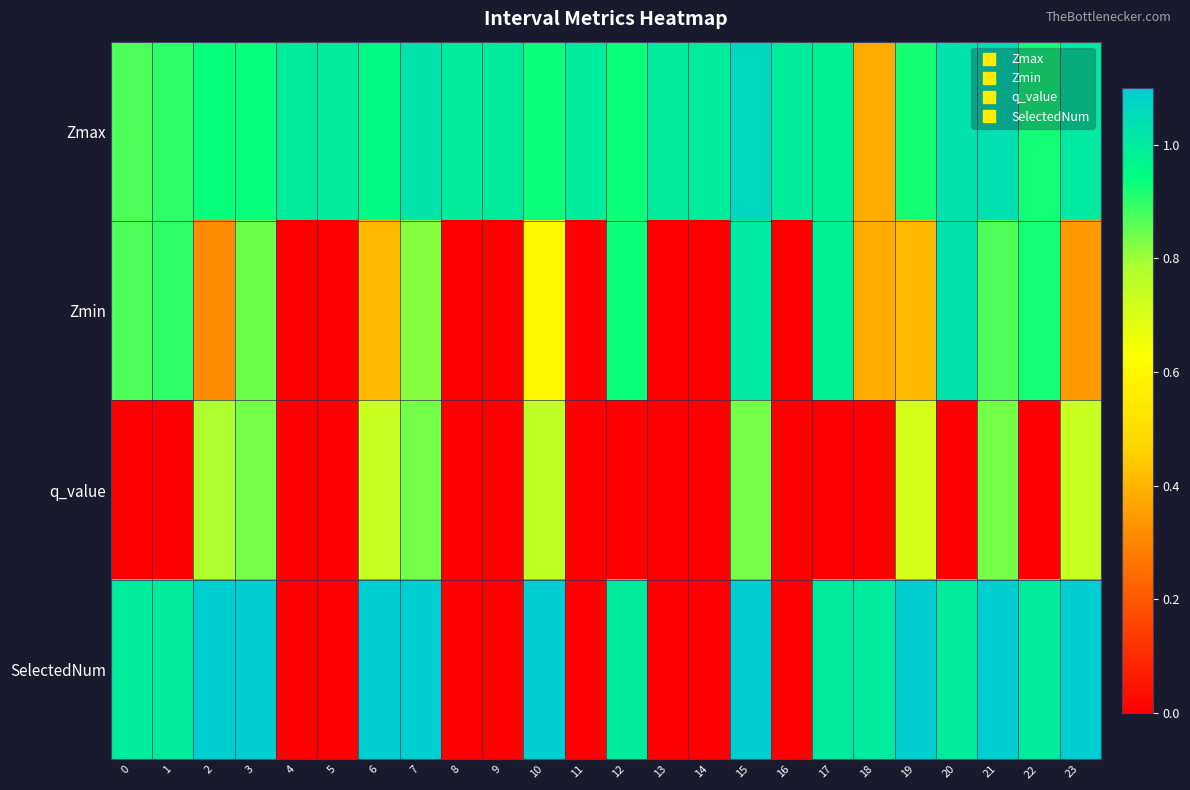

At which category is the sum across all series the highest?

19